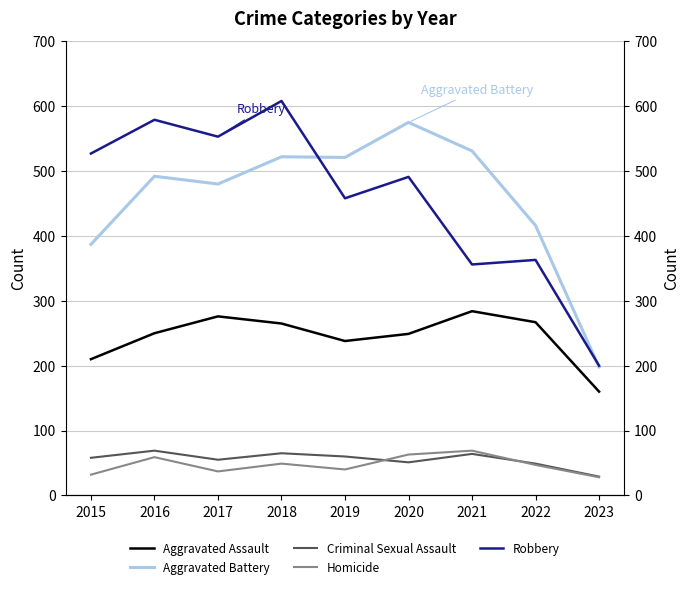

What is the value of the Aggravated Battery point at the 2nd from the left?

492